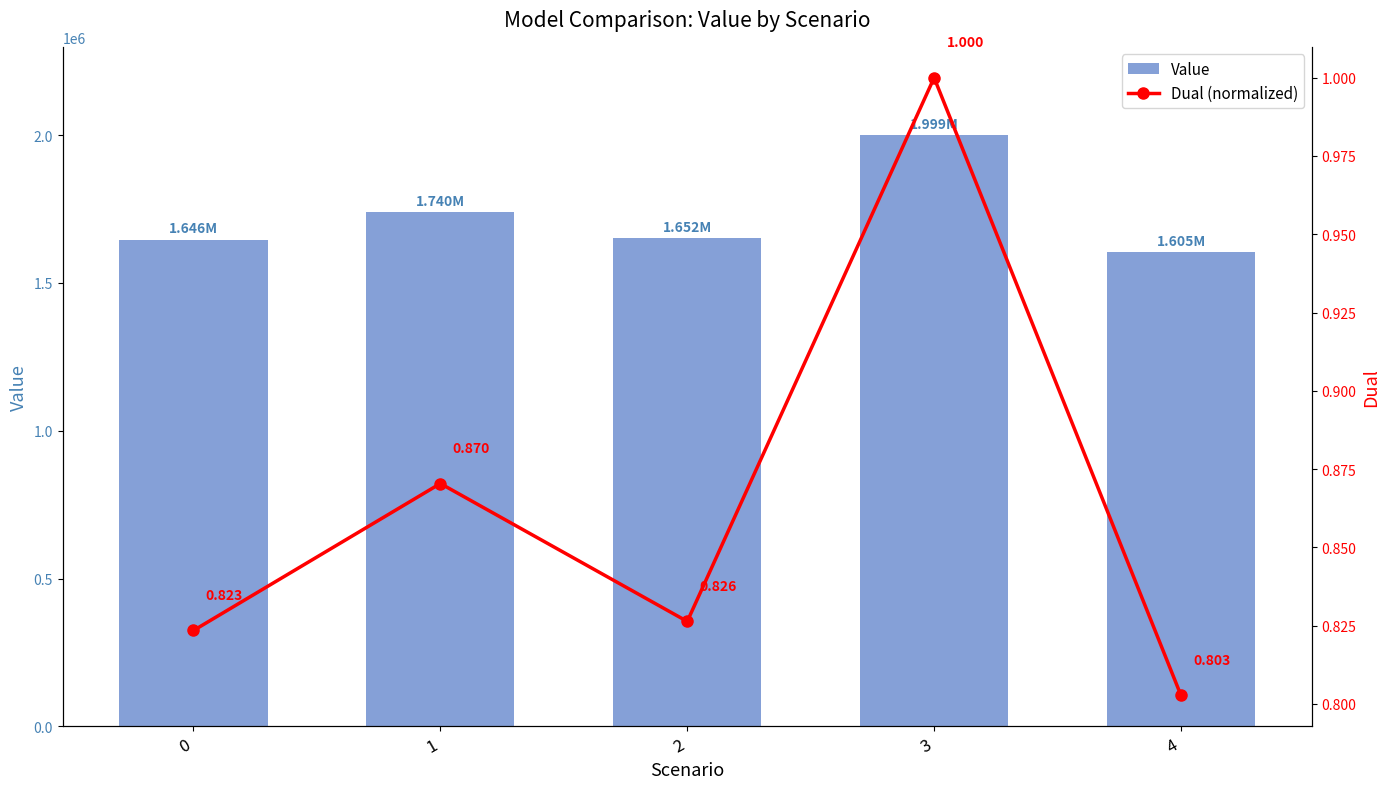

Is it true that Value equals 687477.1 at 4?

False